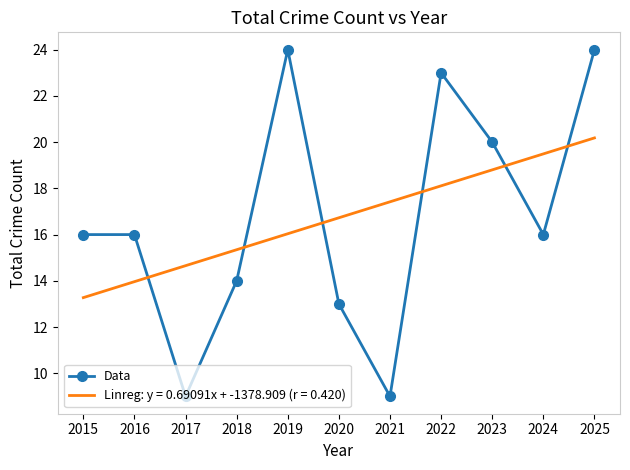

What is the difference between the maximum and minimum values in the Data series?

15.0